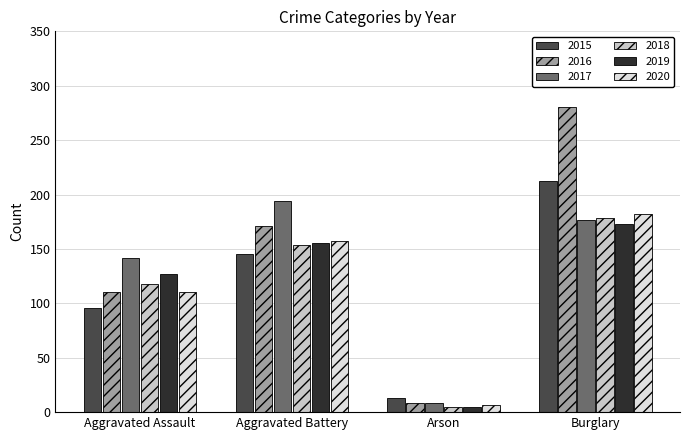

How many series are shown in this chart?

6